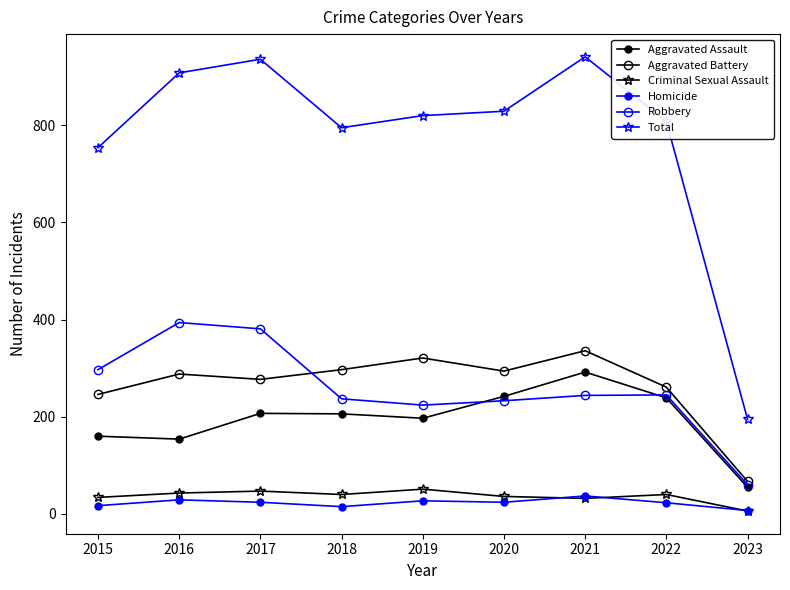

At how many categories does at least one series exceed 931?

2